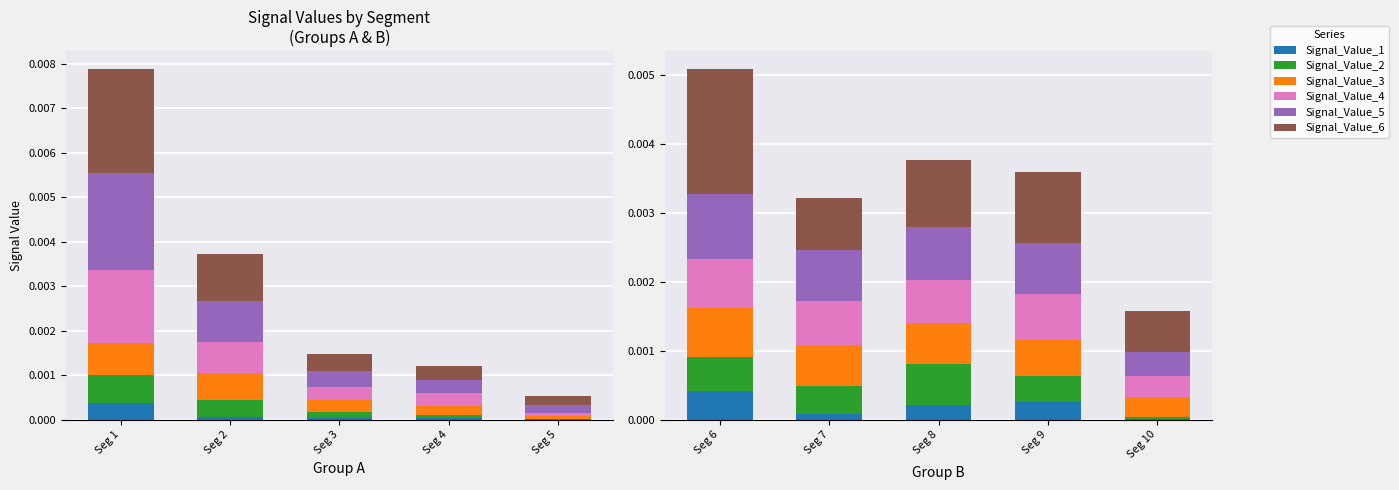

How many categories are shown in the chart?

5